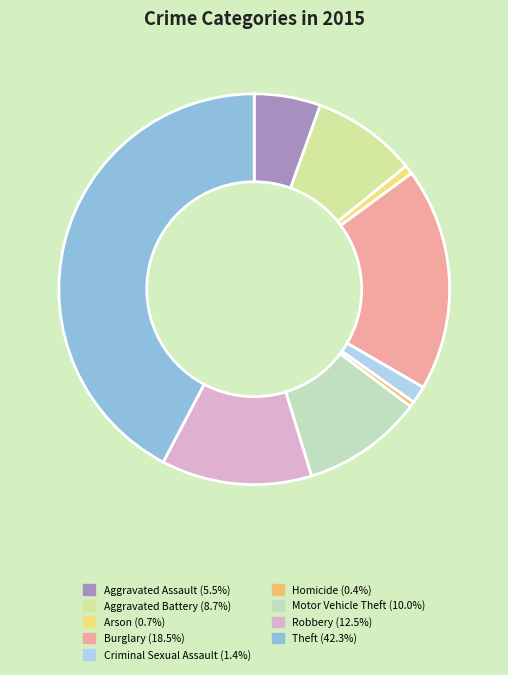

Which category has the smallest portion of the pie?

Homicide